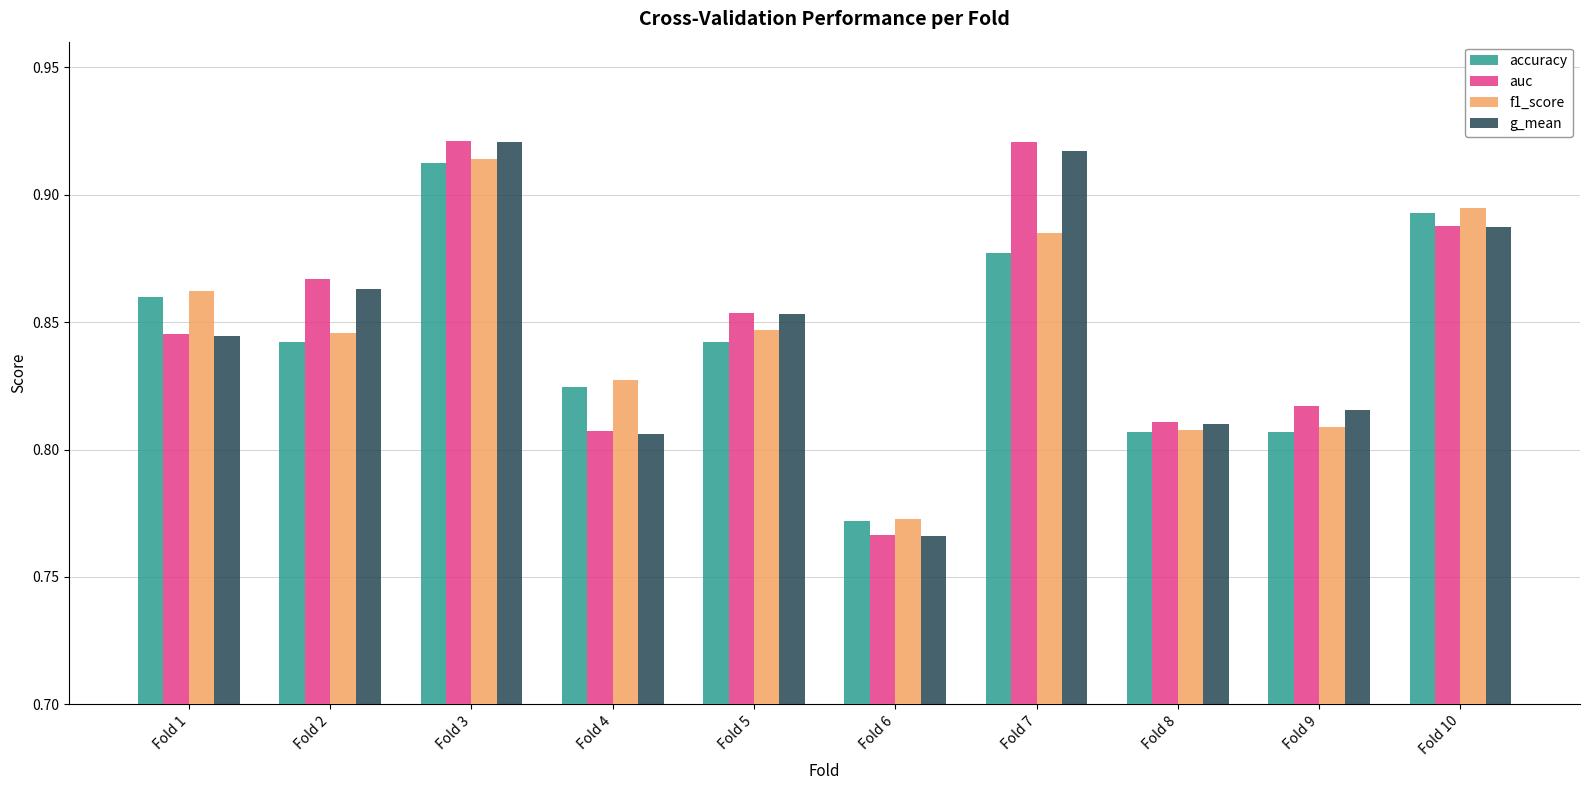

The accuracy series shows 0.3 at Fold 9. True or false?

False